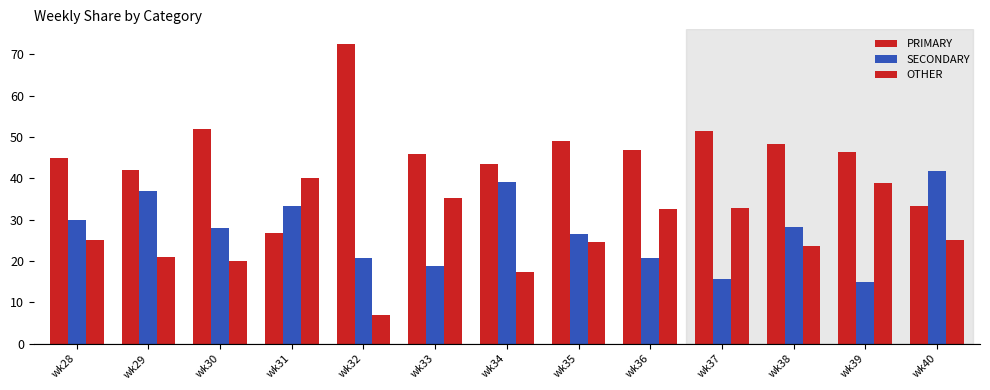

Which has a higher value, wk39 or wk34?

wk39